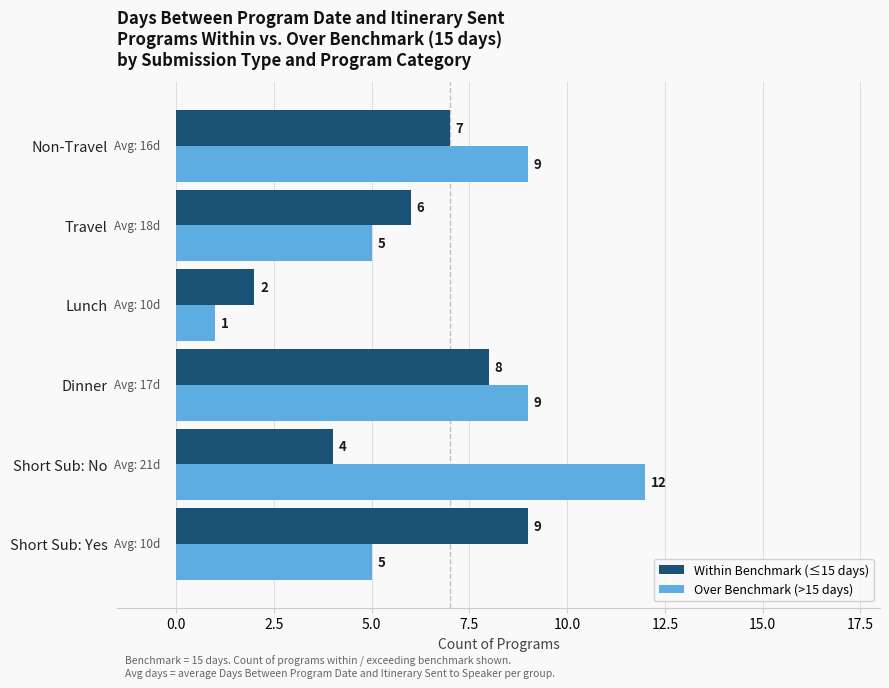

What is the average value of the Over Benchmark (>15 days) series?

7